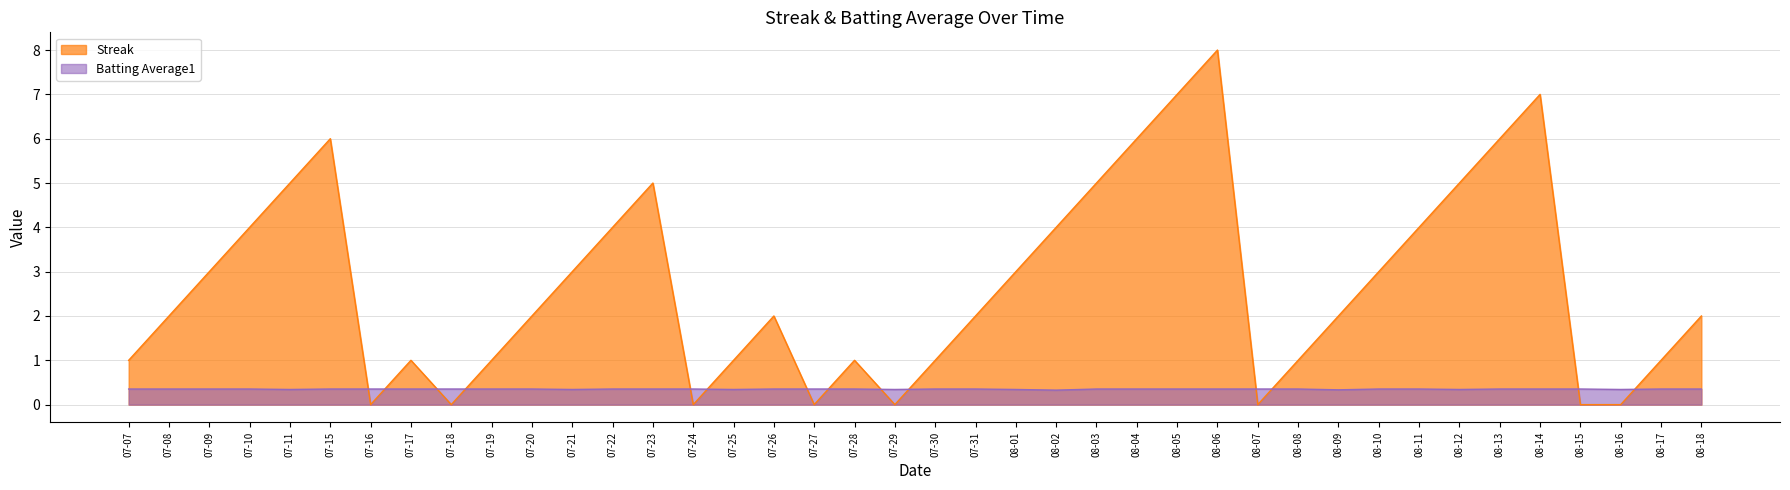

Reading left to right, extract all data points from this chart.

Streak: 1.0	2.0	3.0	4.0	5.0	6.0	0.0	1.0	0.0	1.0	2.0	3.0	4.0	5.0	0.0	1.0	2.0	0.0	1.0	0.0	1.0	2.0	3.0	4.0	5.0	6.0	7.0	8.0	0.0	1.0	2.0	3.0	4.0	5.0	6.0	7.0	0.0	0.0	1.0	2.0
Batting Average1: 0.4	0.4	0.4	0.4	0.3	0.4	0.4	0.4	0.4	0.4	0.4	0.3	0.4	0.4	0.4	0.3	0.4	0.4	0.4	0.3	0.4	0.4	0.3	0.3	0.4	0.4	0.4	0.4	0.4	0.4	0.3	0.4	0.4	0.3	0.4	0.4	0.4	0.3	0.4	0.4